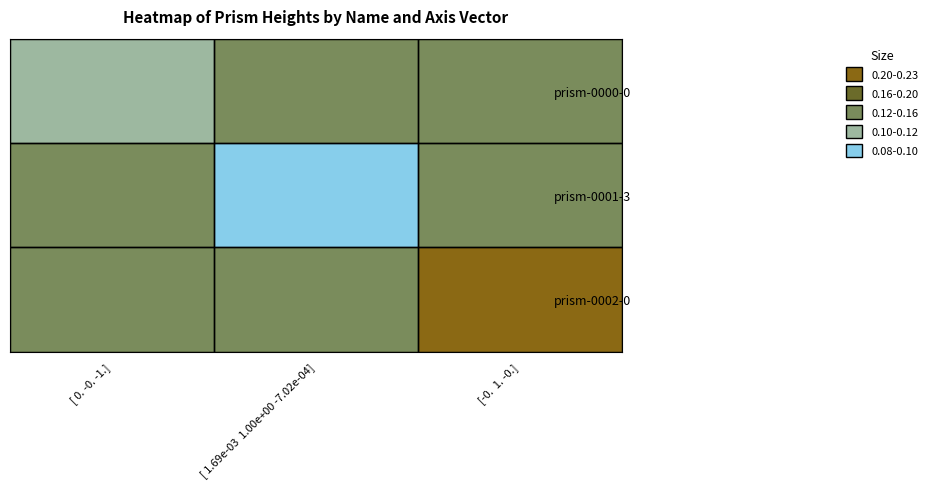

Which series has the largest range (max minus min)?

prism-0002-0